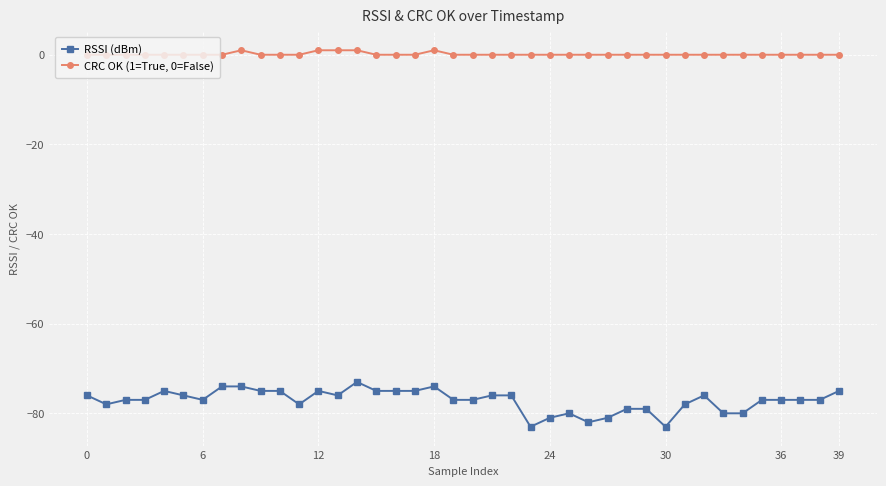

What is the value of the RSSI (dBm) point at the 24th from the left?

-83